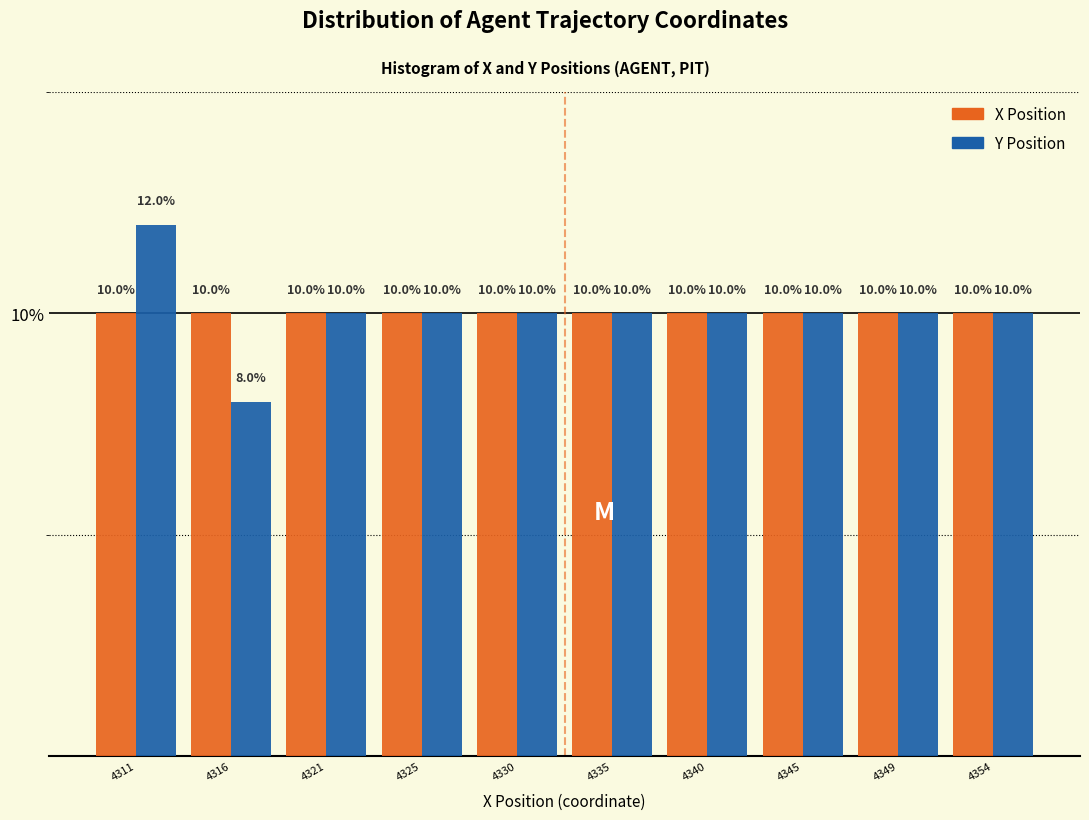

Reading left to right, extract all data points from this chart.

X Position: 4311=10	4316=10	4321=10	4325=10	4330=10	4335=10	4340=10	4345=10	4349=10	4354=10
Y Position: 4311=12	4316=8	4321=10	4325=10	4330=10	4335=10	4340=10	4345=10	4349=10	4354=10